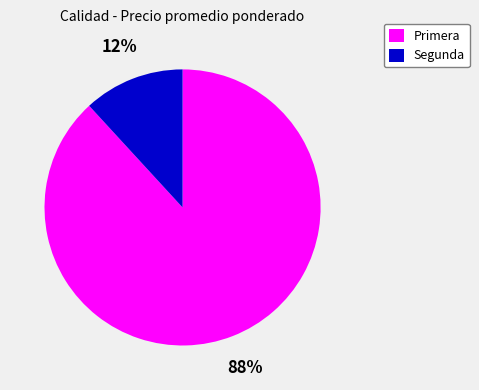

Combined, do Segunda and Primera account for over 50%?

Yes